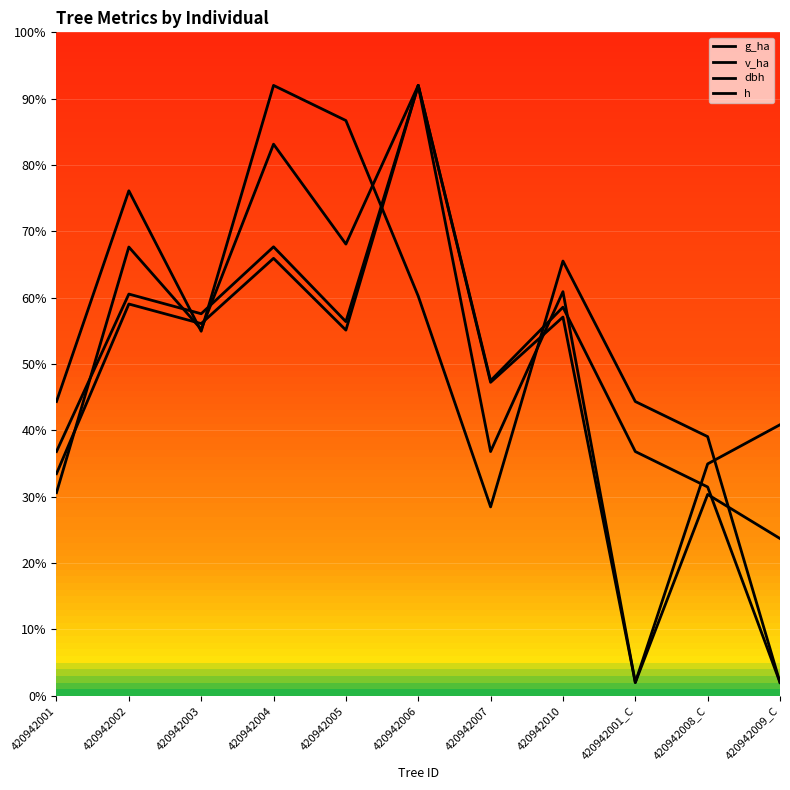

Reading right to left, what are all the values shown in this chart?

g_ha: 420942009_C=40.9	420942008_C=35.0	420942001_C=2.0	420942010=57.1	420942007=47.2	420942006=92.0	420942005=55.1	420942004=65.9	420942003=56.1	420942002=59.0	420942001=33.5
v_ha: 420942009_C=23.7	420942008_C=30.3	420942001_C=2.0	420942010=60.9	420942007=36.8	420942006=92.0	420942005=68.1	420942004=83.1	420942003=55.2	420942002=67.6	420942001=30.6
dbh: 420942009_C=2.0	420942008_C=31.5	420942001_C=36.8	420942010=58.6	420942007=47.5	420942006=92.0	420942005=56.4	420942004=67.7	420942003=57.6	420942002=60.5	420942001=36.8
h: 420942009_C=2.0	420942008_C=39.1	420942001_C=44.4	420942010=65.5	420942007=28.5	420942006=60.2	420942005=86.7	420942004=92.0	420942003=54.9	420942002=76.1	420942001=44.4